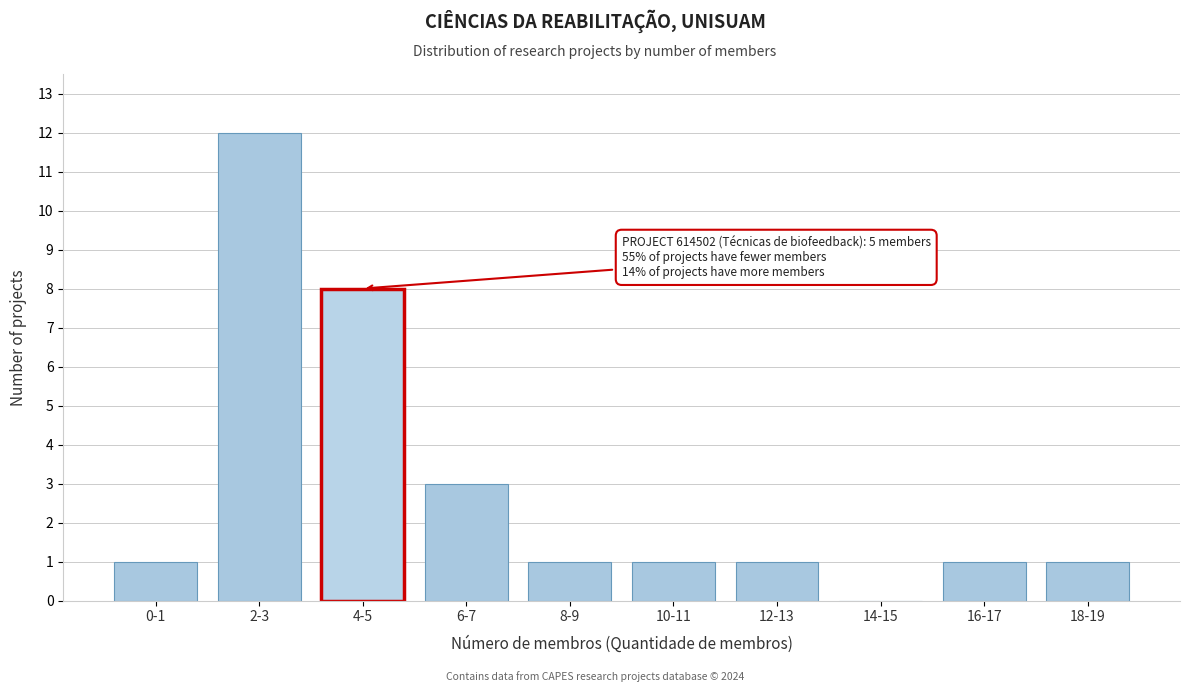

Reading left to right, transcribe all the data shown in this chart.

0-1=1	2-3=12	4-5=8	6-7=3	8-9=1	10-11=1	12-13=1	14-15=0	16-17=1	18-19=1